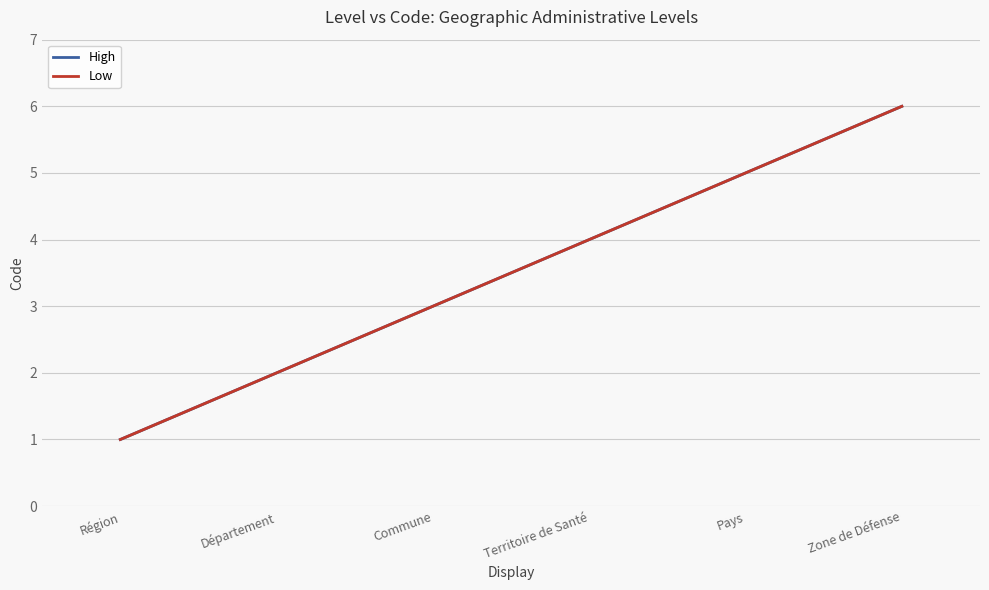

What is the value of the Low point at the 1st from the left?

1